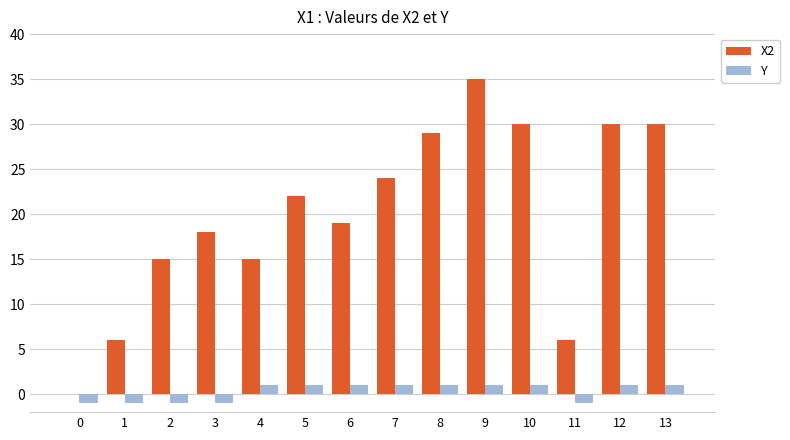

What is the total value across all series at 7?

25